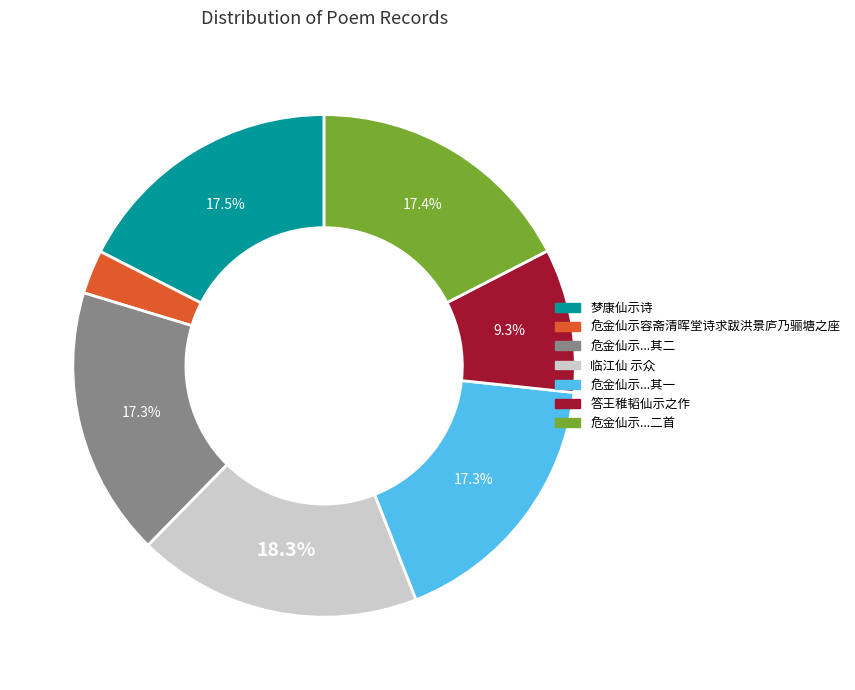

Is there a majority slice in this chart?

No